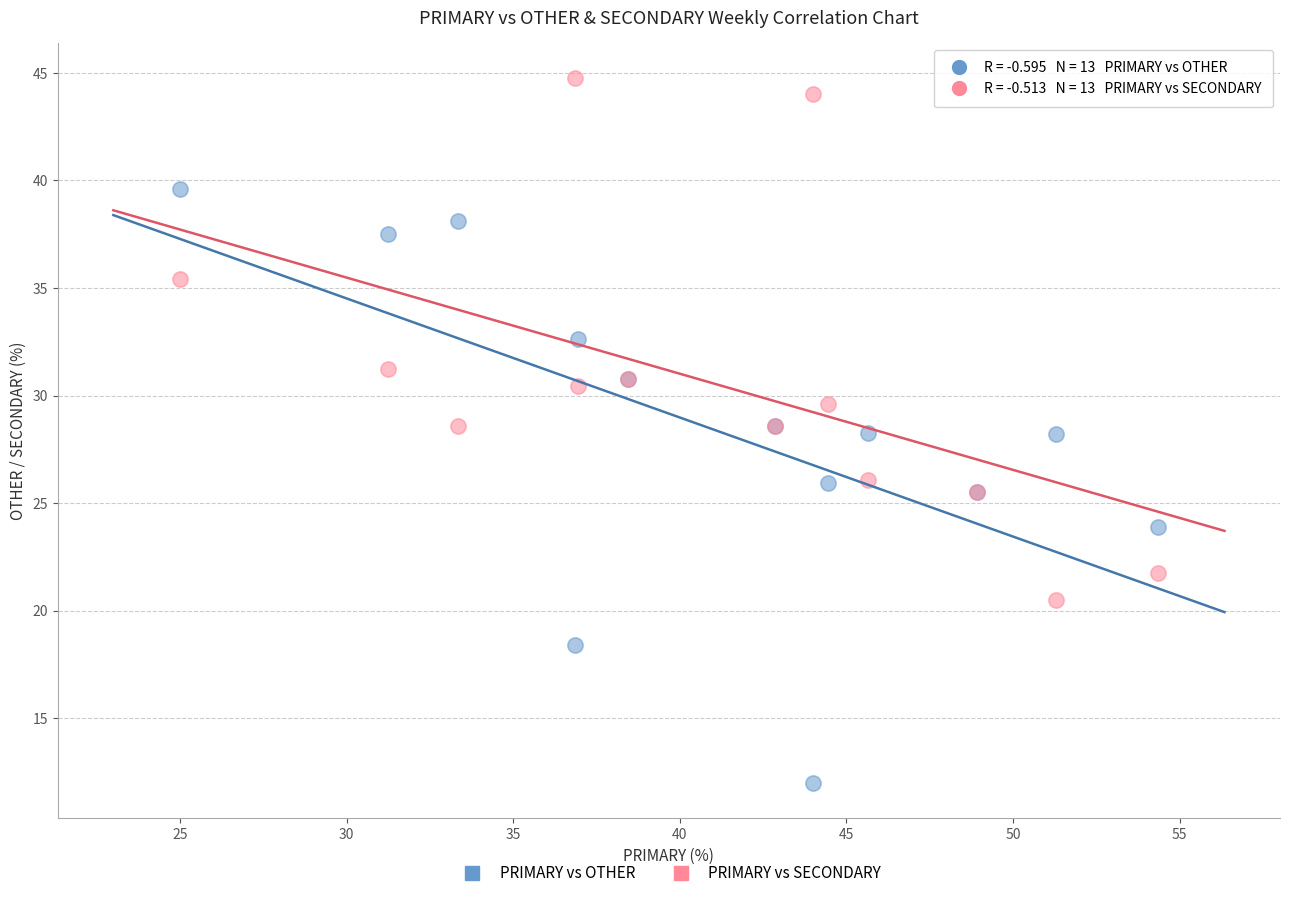

Which series contains the highest Y value?

PRIMARY vs SECONDARY